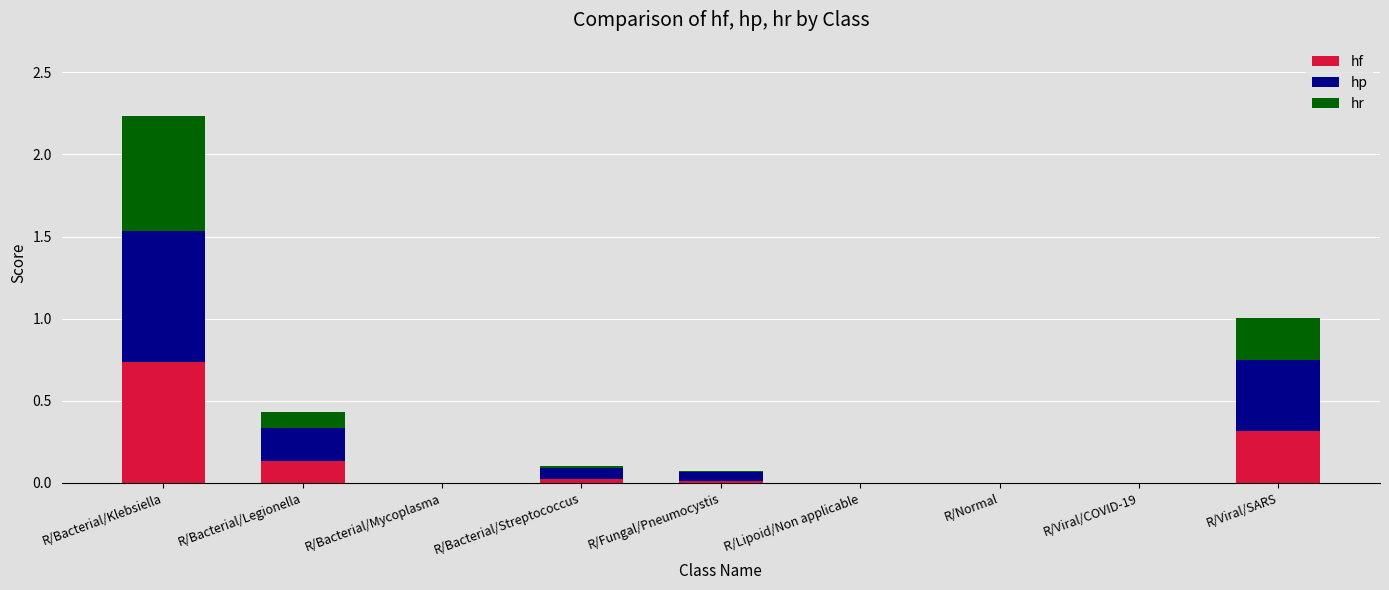

What is the sum of all hf values?

1.2